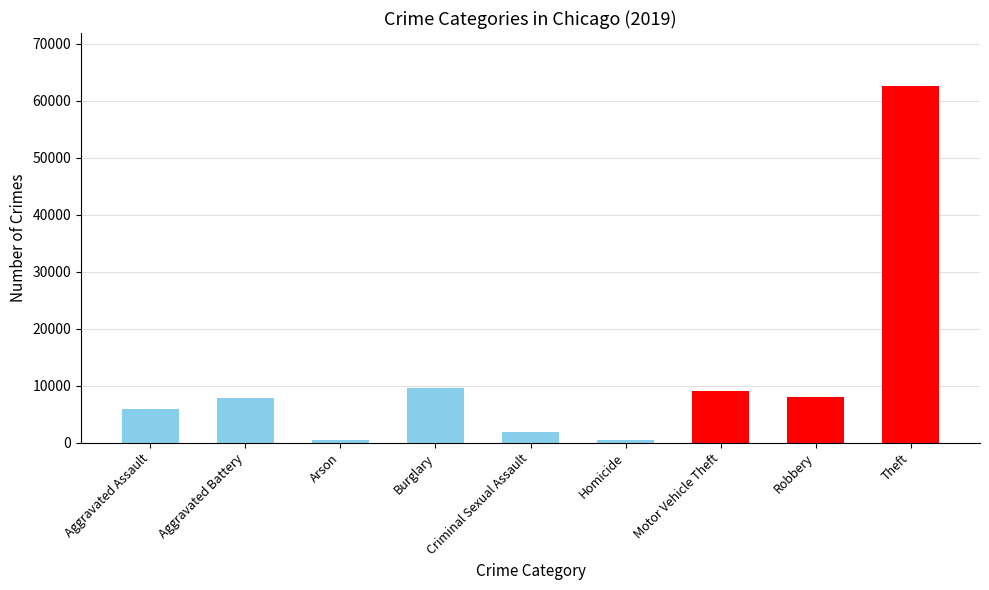

What is the label of the 7th bar from the left?

Motor Vehicle Theft